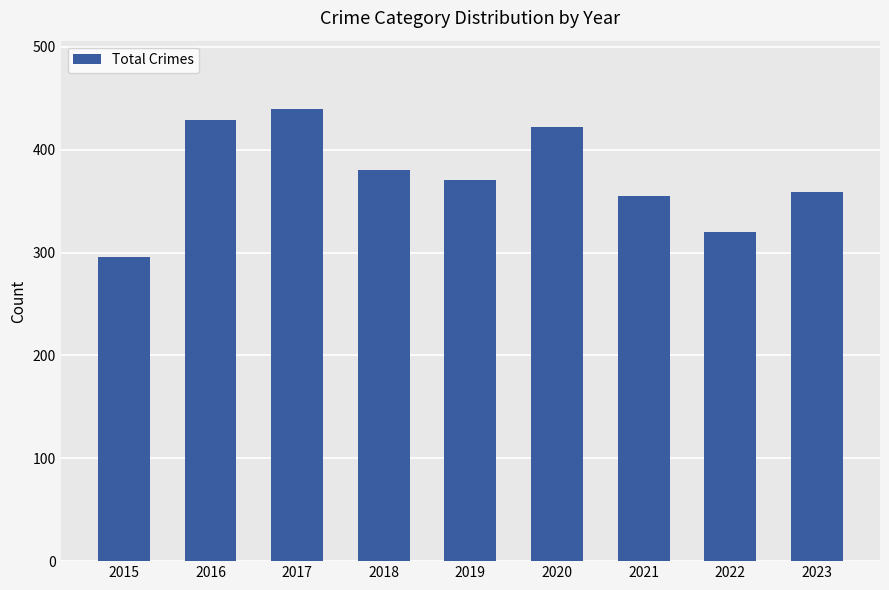

Are the bars horizontal?

No